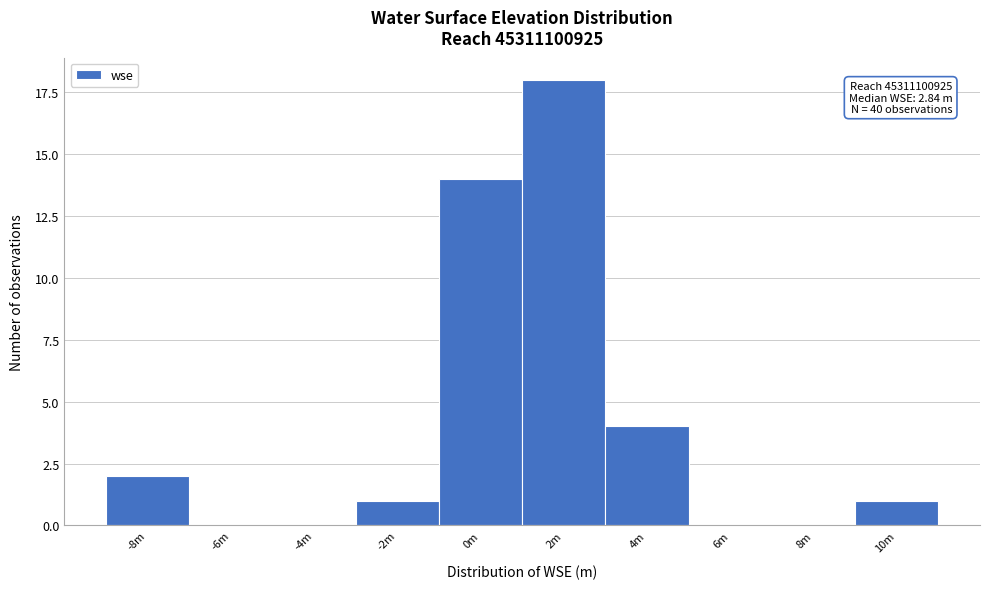

Reading right to left, extract all data points from this chart.

10m=1	8m=0	6m=0	4m=4	2m=18	0m=14	-2m=1	-4m=0	-6m=0	-8m=2